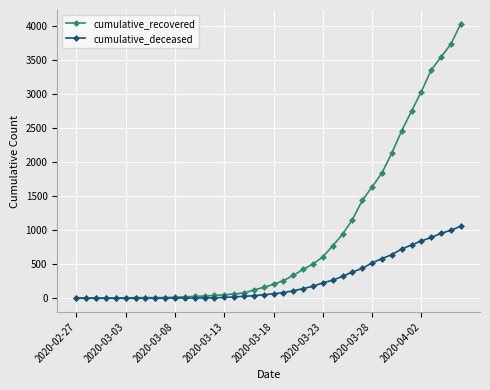

Is this an area chart (filled region under the line)?

No